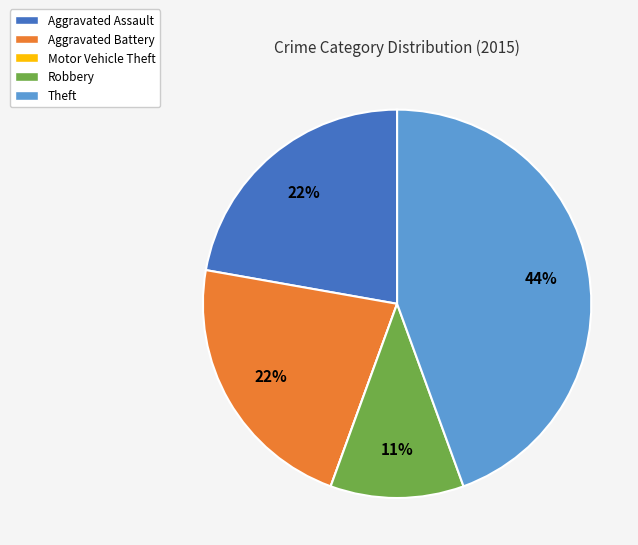

To the nearest percent, what percentage of the pie is Robbery?

11%